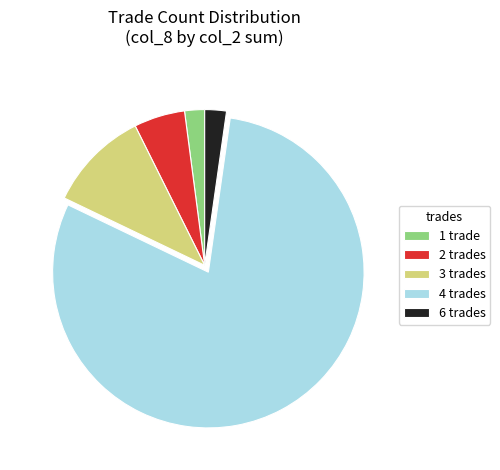

Which category has the biggest portion of the pie?

4 trades